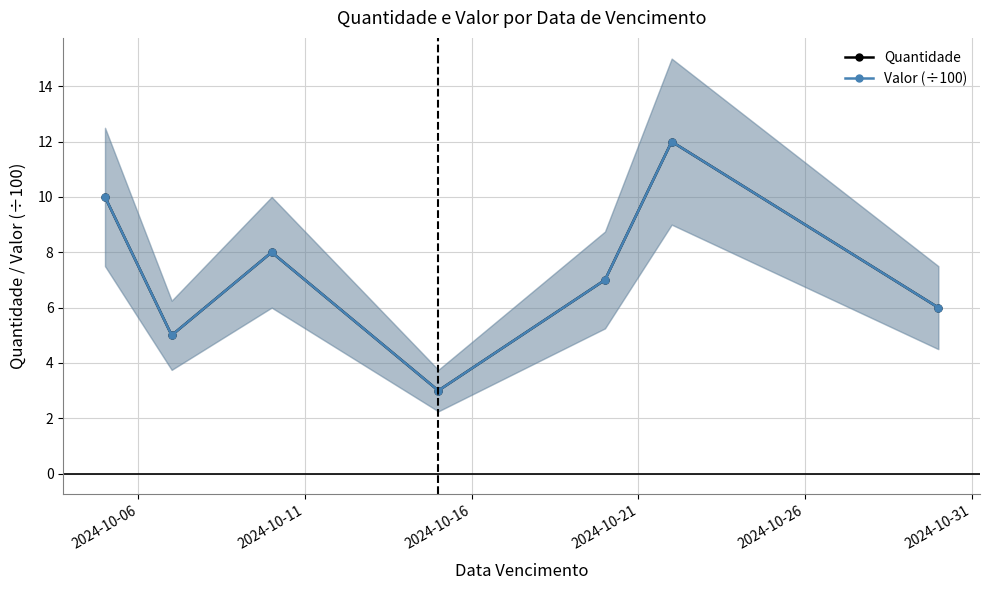

At how many categories does at least one series exceed 7?

3